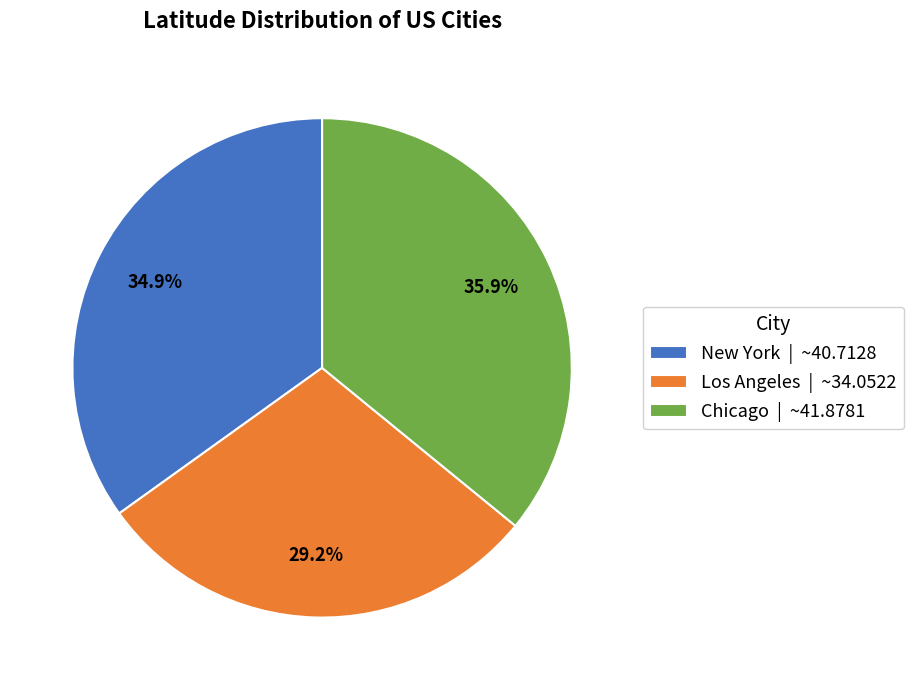

Which category has the biggest portion of the pie?

Chicago